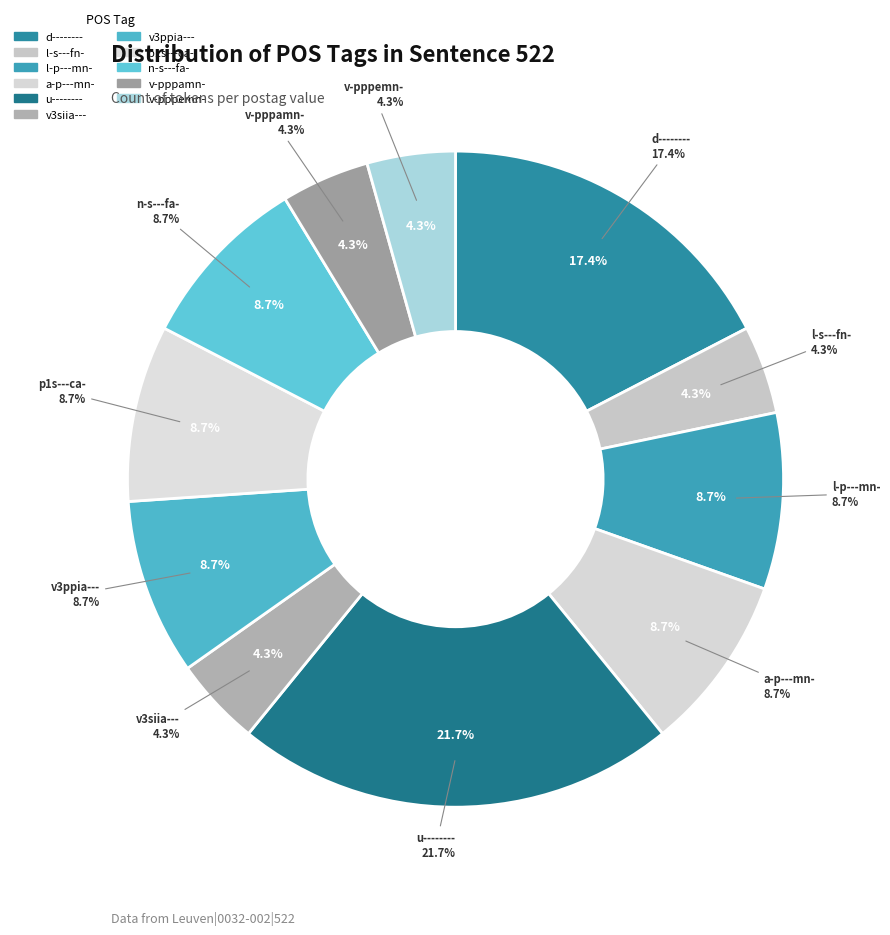

Combined, do n-s---fa- and l-s---fn- account for over 50%?

No